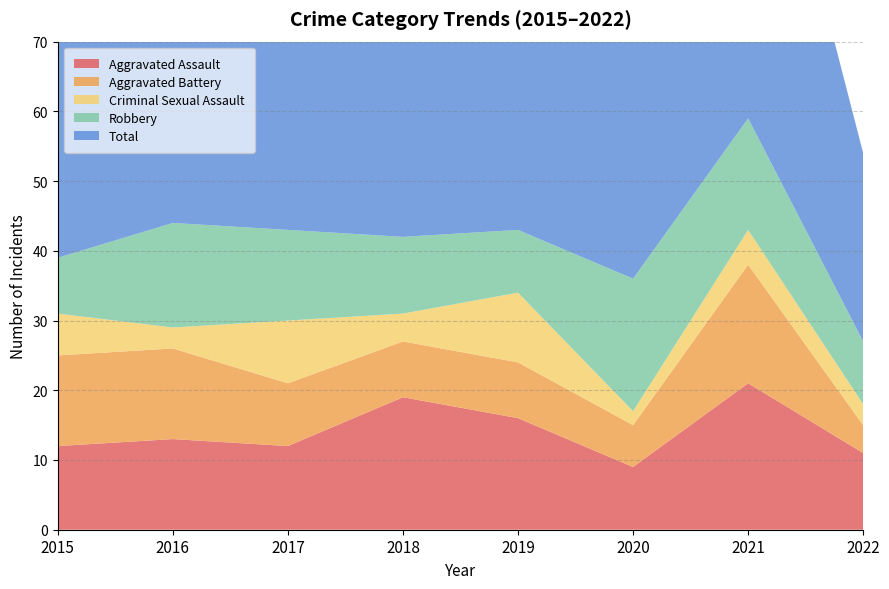

Reading left to right, transcribe all the data shown in this chart.

Aggravated Assault: 2015=12	2016=13	2017=12	2018=19	2019=16	2020=9	2021=21	2022=11
Aggravated Battery: 2015=13	2016=13	2017=9	2018=8	2019=8	2020=6	2021=17	2022=4
Criminal Sexual Assault: 2015=6	2016=3	2017=9	2018=4	2019=10	2020=2	2021=5	2022=3
Robbery: 2015=8	2016=15	2017=13	2018=11	2019=9	2020=19	2021=16	2022=9
Total: 2015=39	2016=45	2017=44	2018=42	2019=43	2020=37	2021=59	2022=27